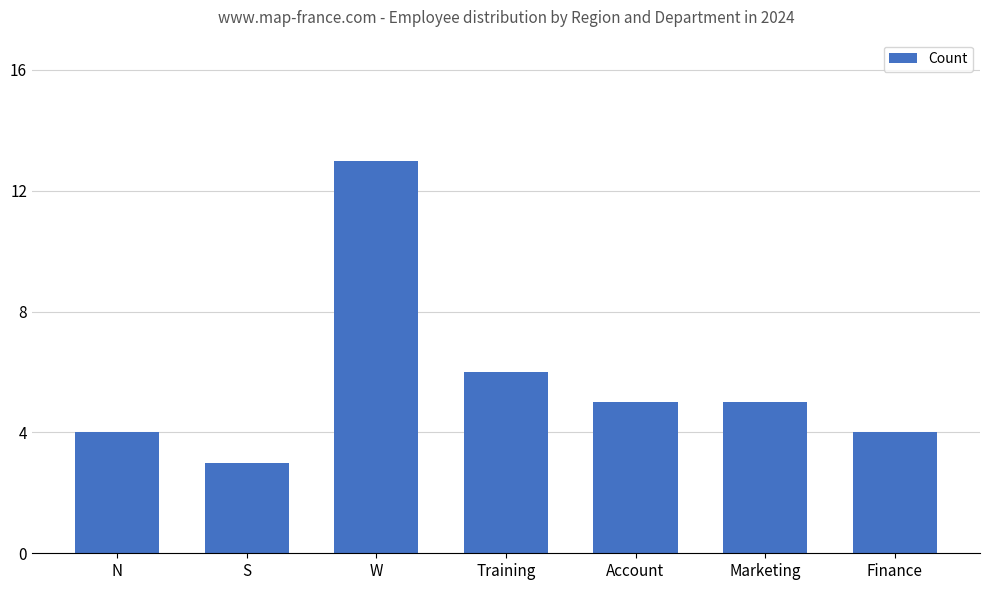

What is the average value?

6